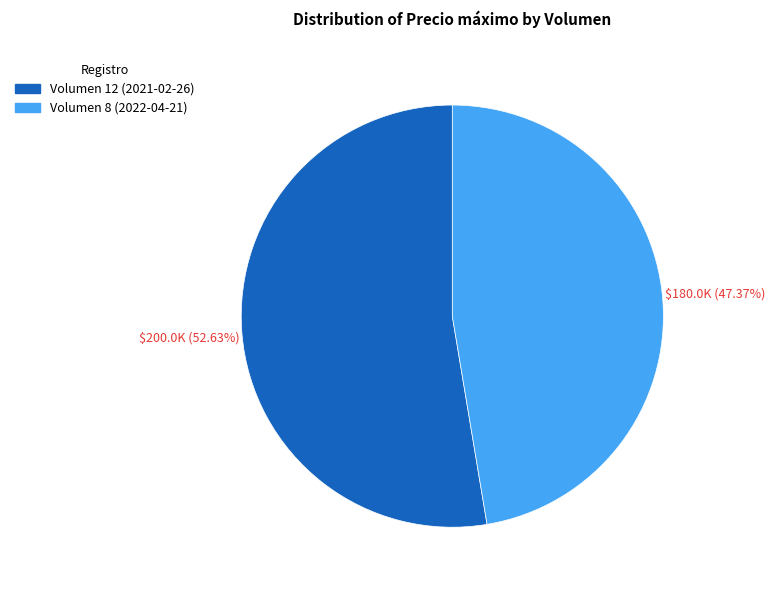

Rank the categories by value from lowest to highest.

Volumen 8 (2022-04-21), Volumen 12 (2021-02-26)